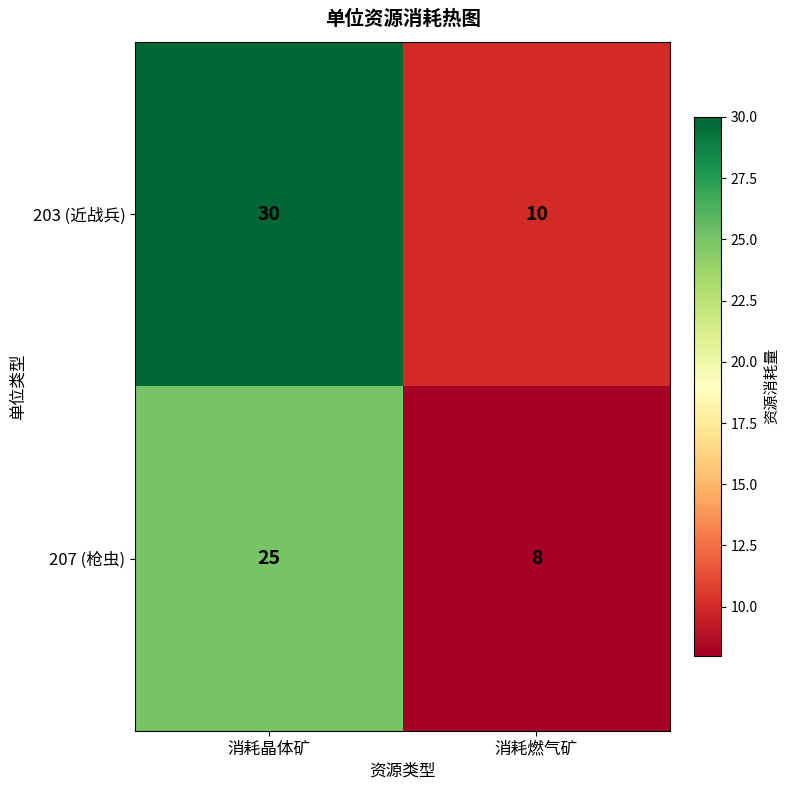

Reading left to right, transcribe all the data shown in this chart.

203 (近战兵): 30	10
207 (枪虫): 25	8